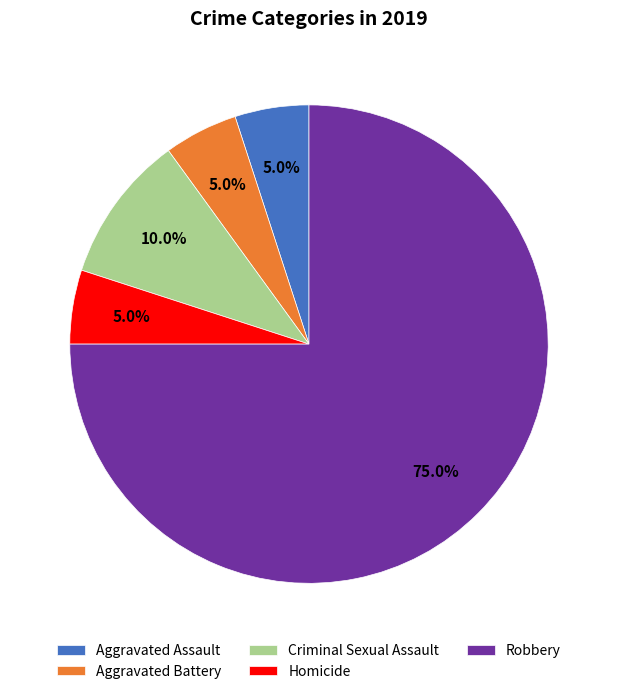

Does any single category account for the majority?

Yes